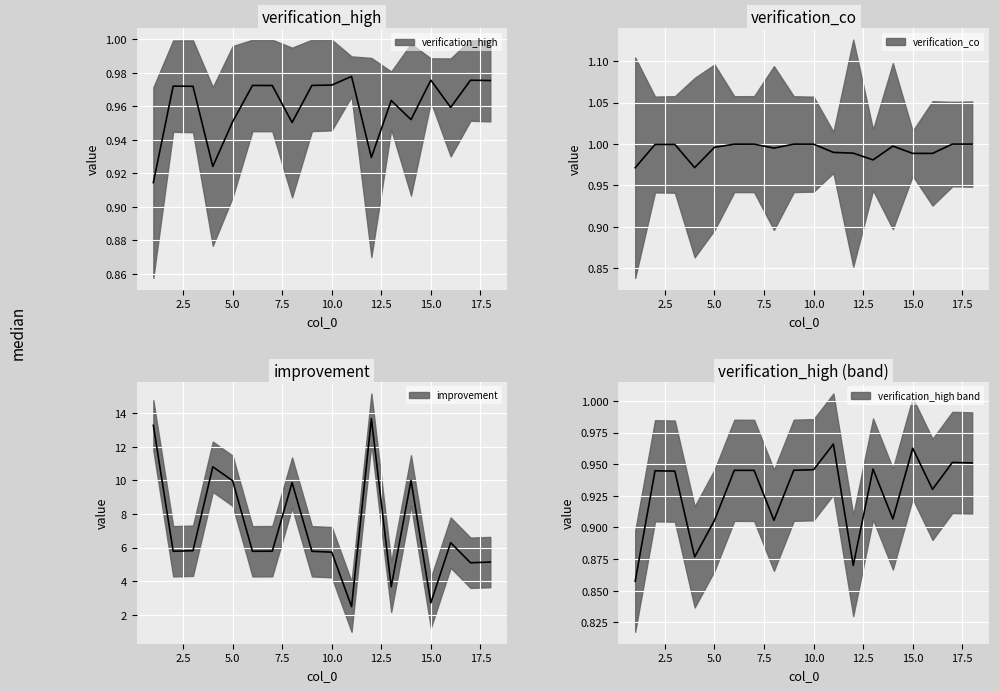

The verification_high series shows 1.0 at 11. True or false?

True